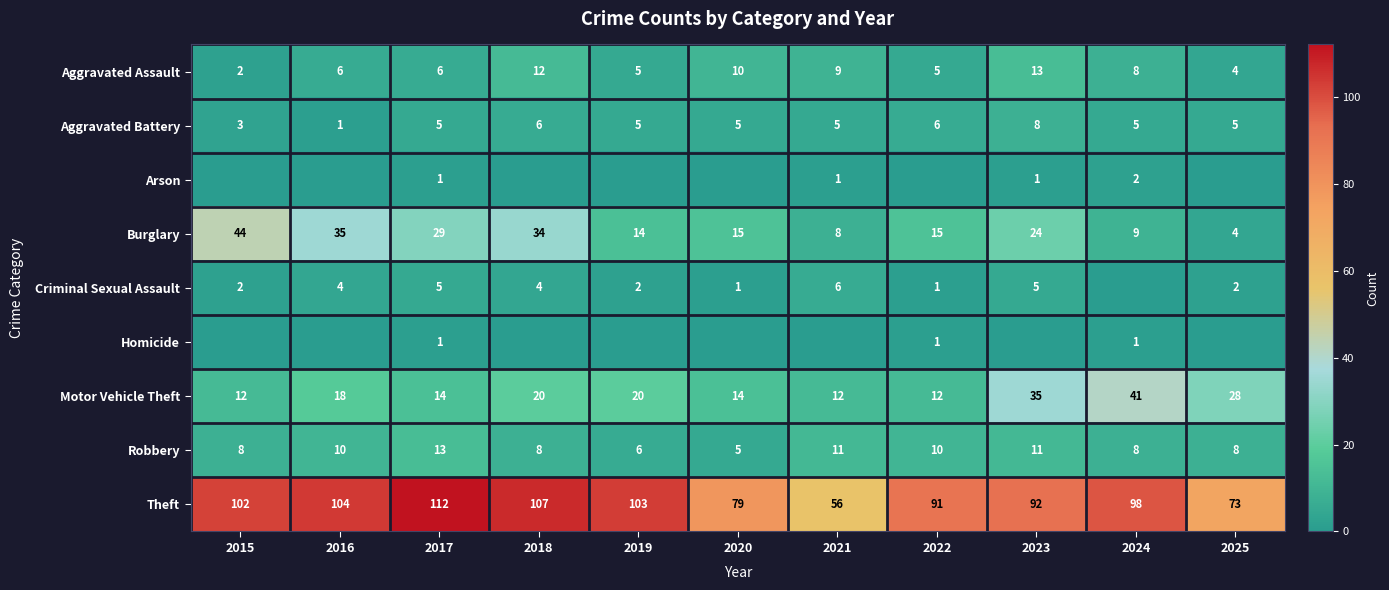

What is the total value across all series at 2015?

173